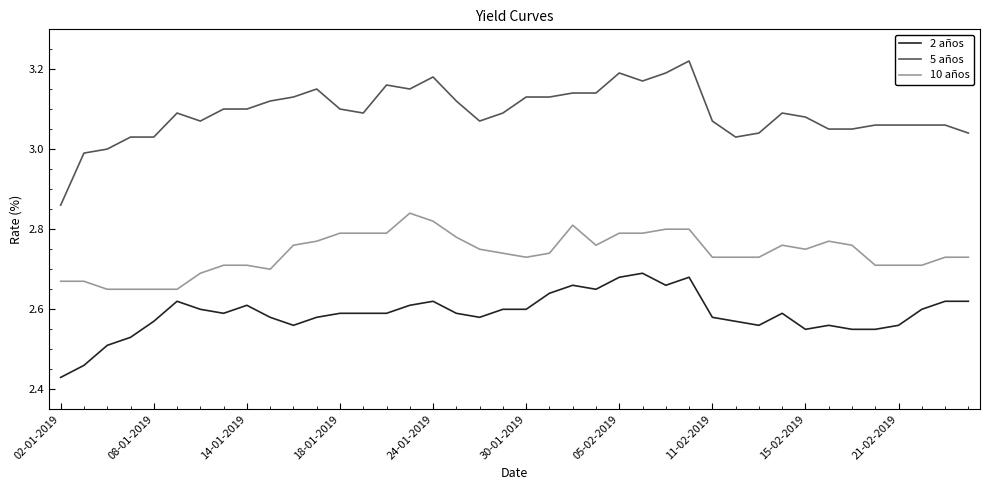

Rank the series by their maximum value, from highest to lowest.

5 años, 10 años, 2 años